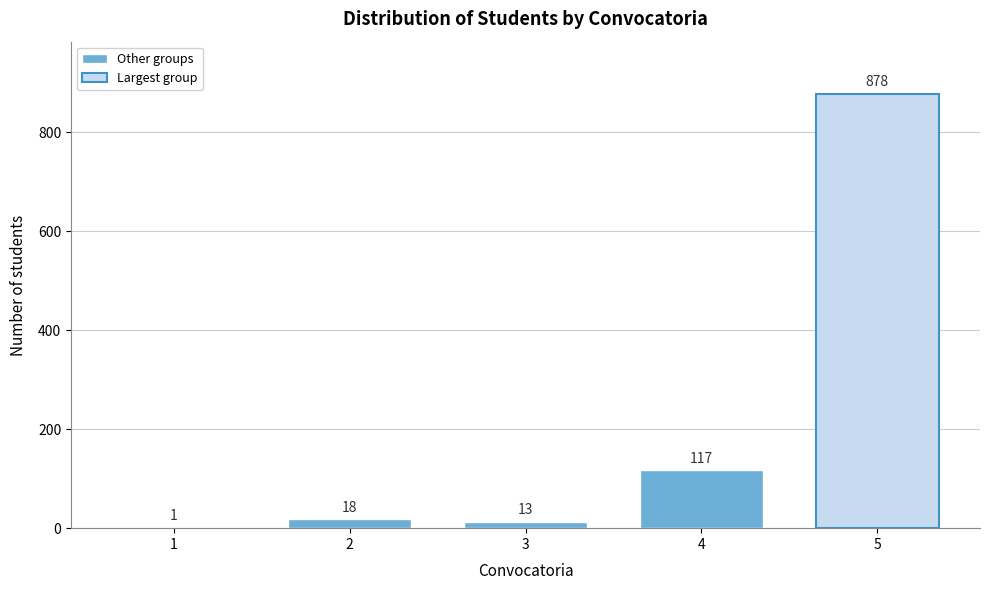

Reading right to left, list all the values displayed in this chart.

5=878	4=117	3=13	2=18	1=1